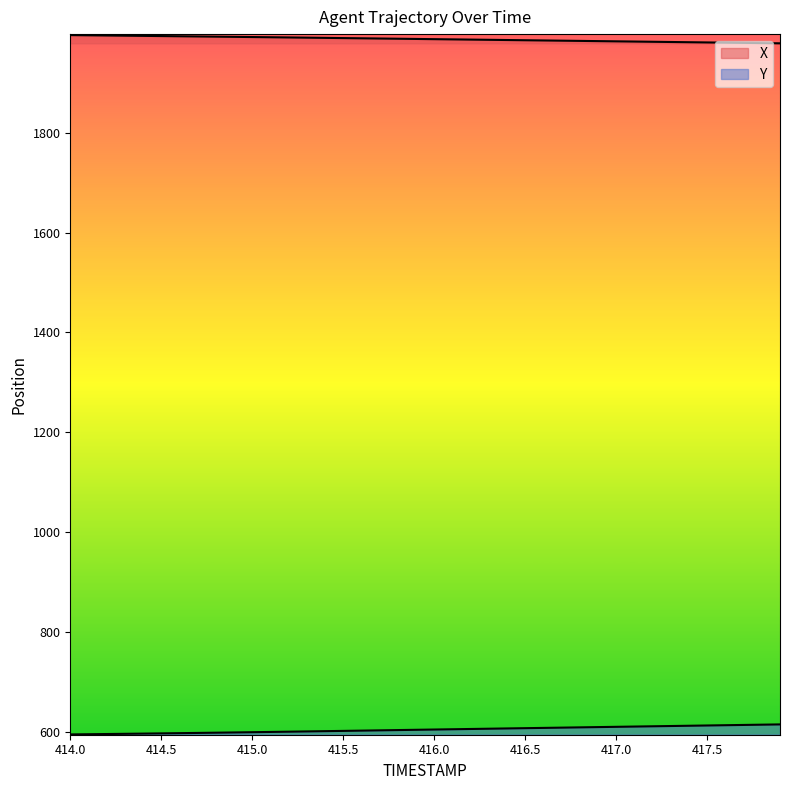

What is the sum of the X values at 416.7 and 416.1?

3971.2